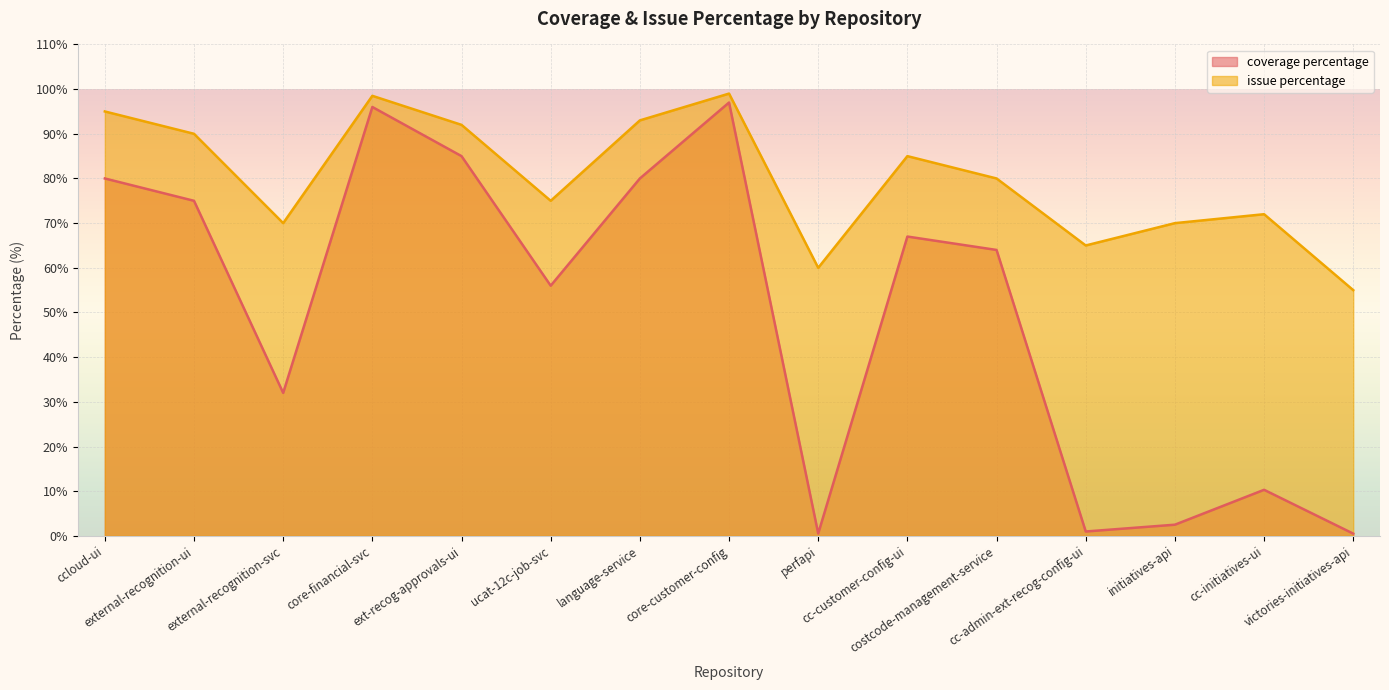

What is the label of the 7th point from the right?

perfapi